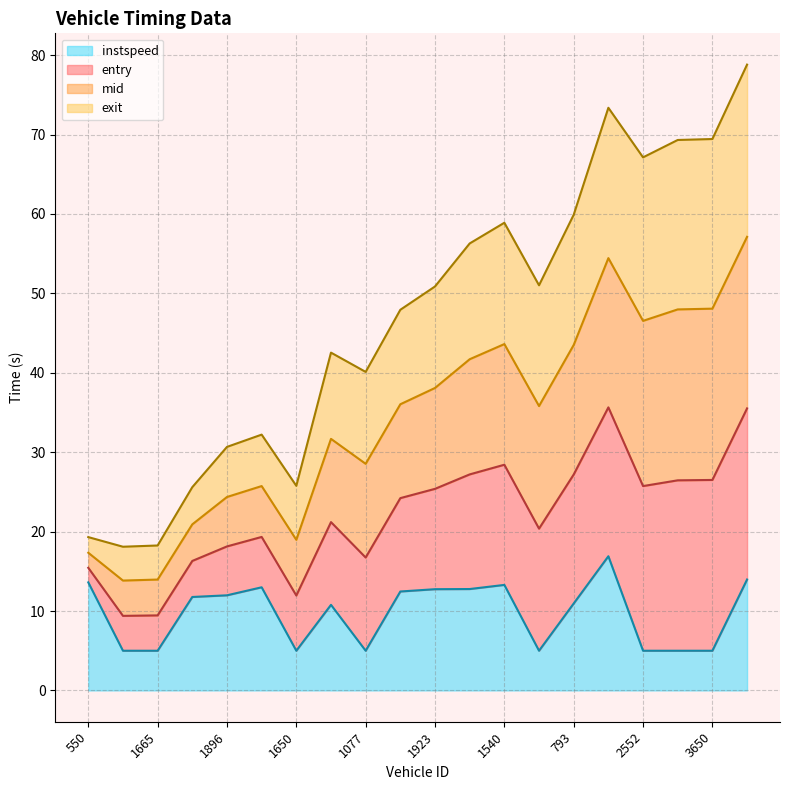

How many values in the instspeed series exceed 11?

10